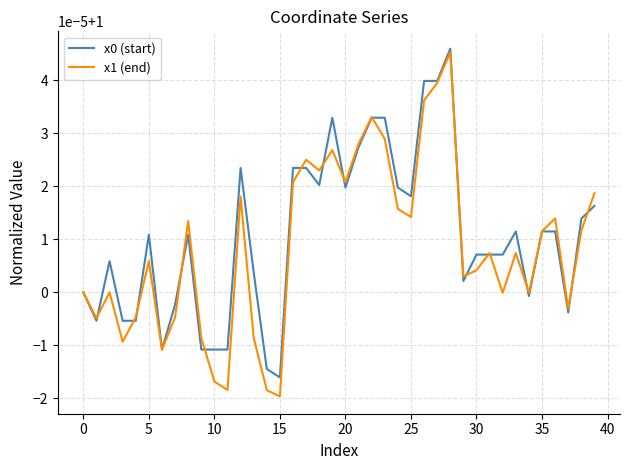

Which series has the largest range (max minus min)?

x1 (end)